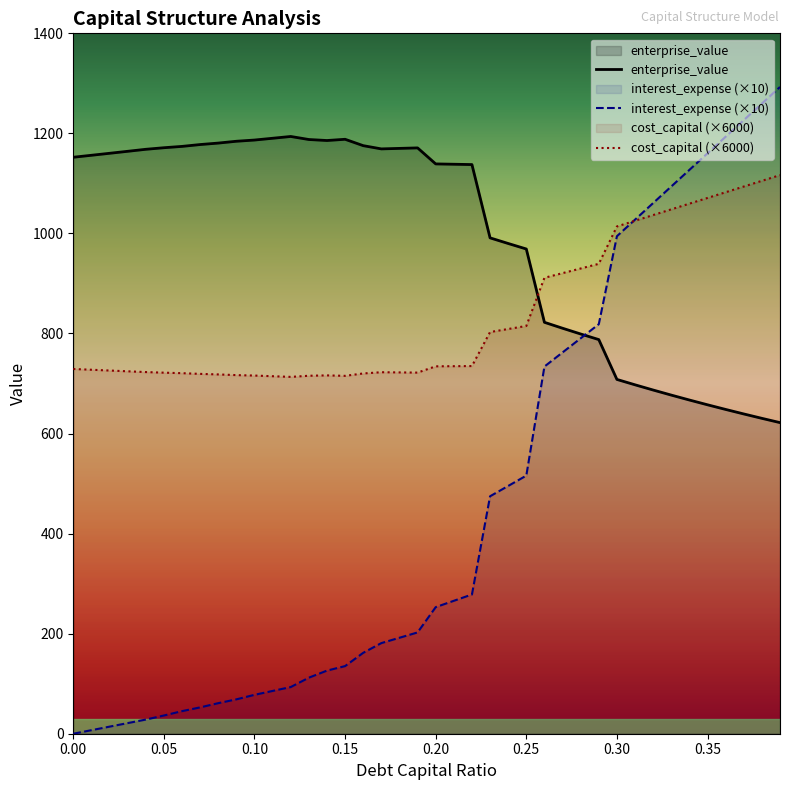

True or false: interest_expense and enterprise_value intersect in this chart.

True